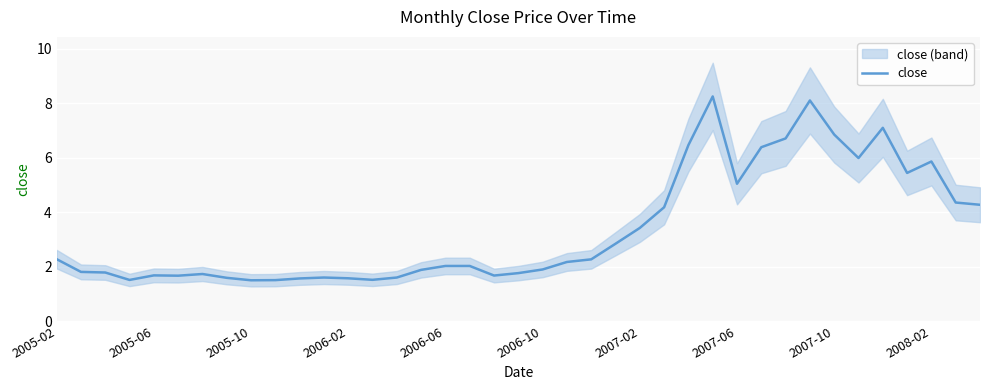

True or false: there are more than 0 points higher than both neighbors.

True